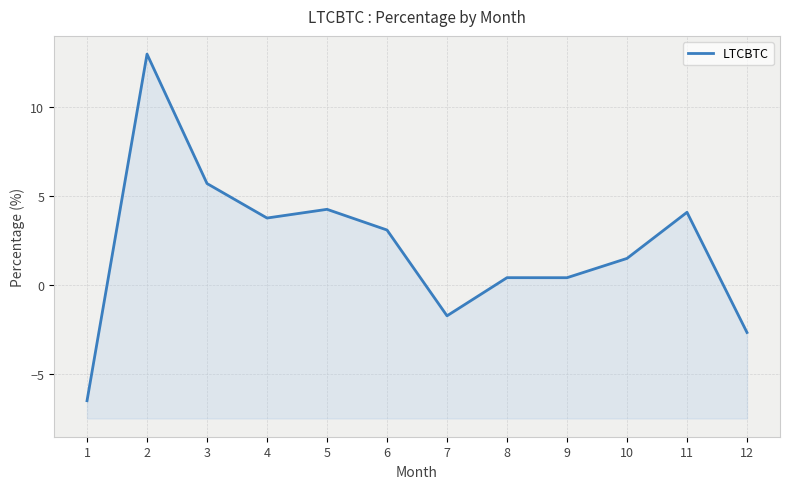

At which label does the data first exceed 3?

2